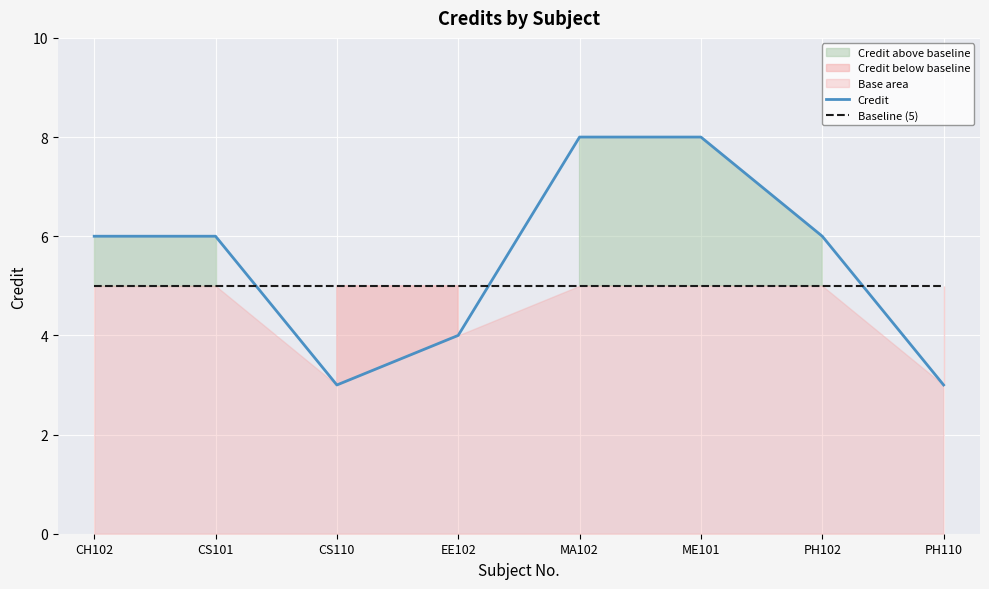

In Credit, how many points are lower than both neighbors (excluding endpoints)?

1